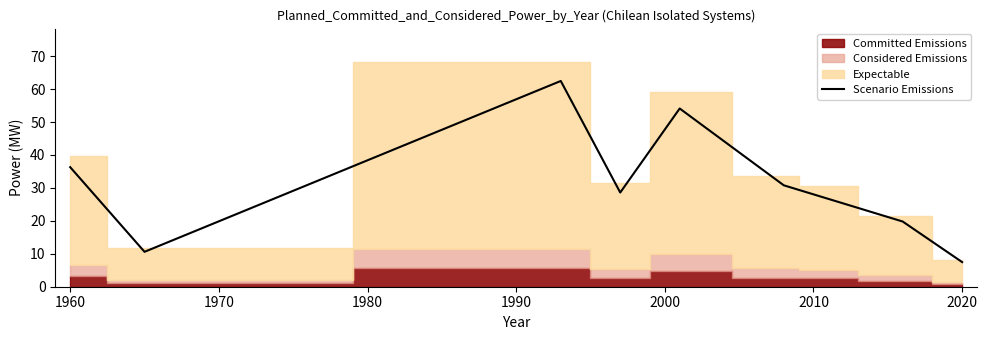

The value of Scenario Emissions at 1960 is 36.3. True or false?

True